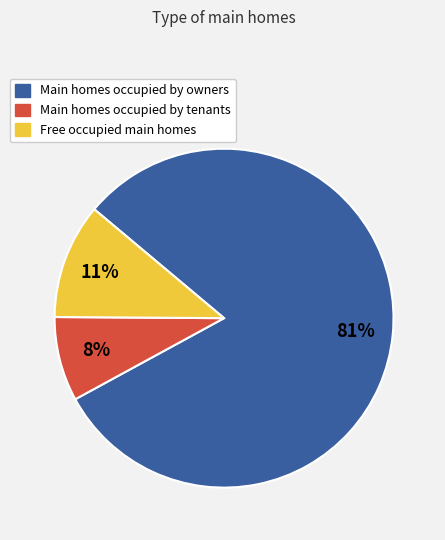

Does any single category account for the majority?

Yes